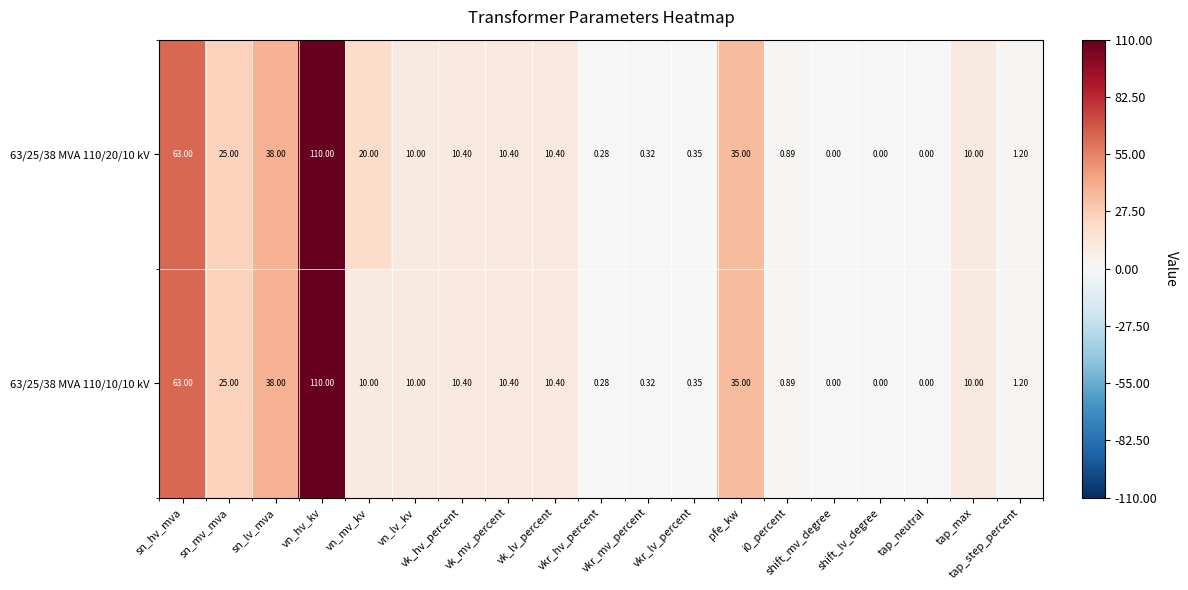

At which category does the chart reach its peak across all series?

vn_hv_kv